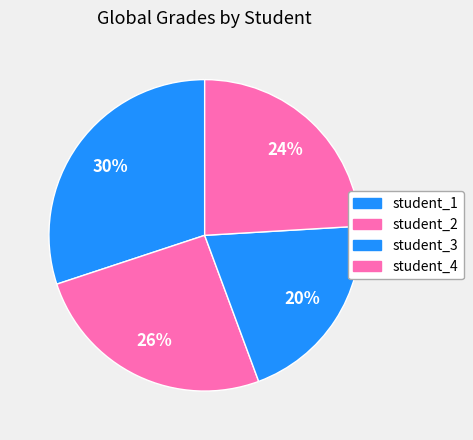

Is student_1 the majority of the pie?

No